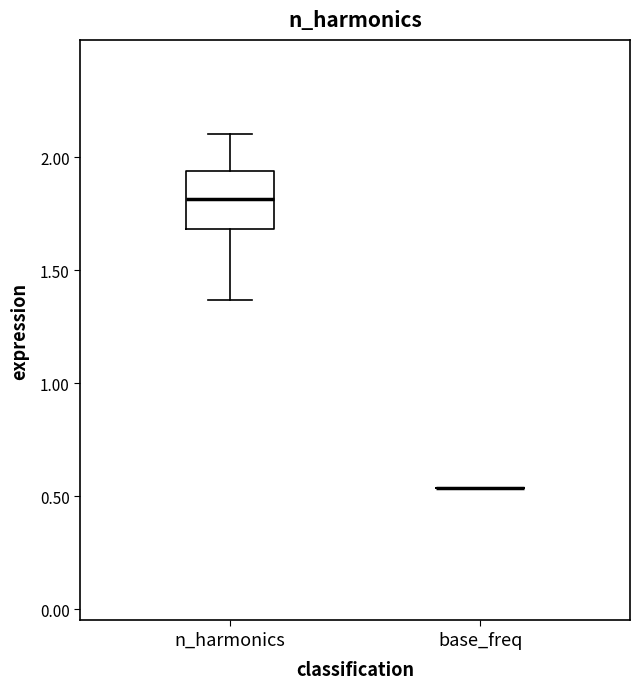

Reading left to right, transcribe this box plot: for each box, give where its median line is, the range the box spans, and where its two whiskers end, as read against the y-axis. The values are not printed on the chart, so give them approximately, as read against the axis.

n_harmonics: median 1.80, box 1.70 to 1.95, whiskers 1.35 to 2.10
base_freq: box collapsed to a line at 0.55, whiskers 0.55 to 0.55